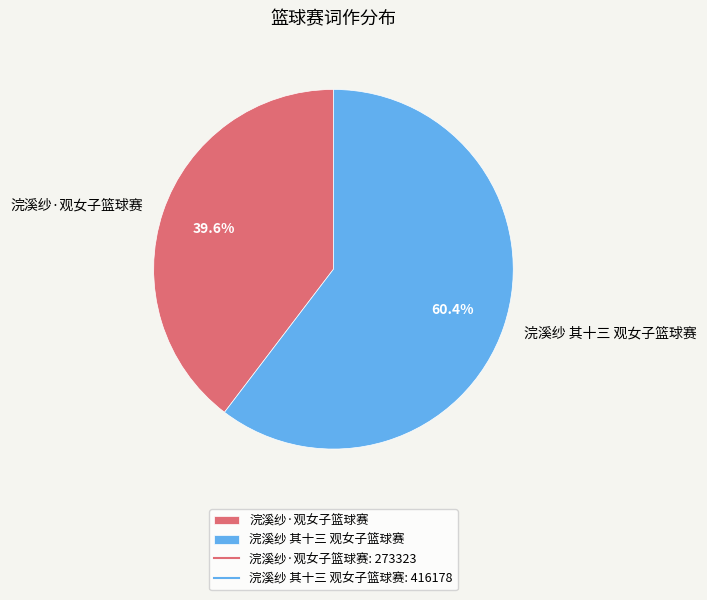

Does 浣溪纱·观女子篮球赛 account for over 50% of the chart?

No